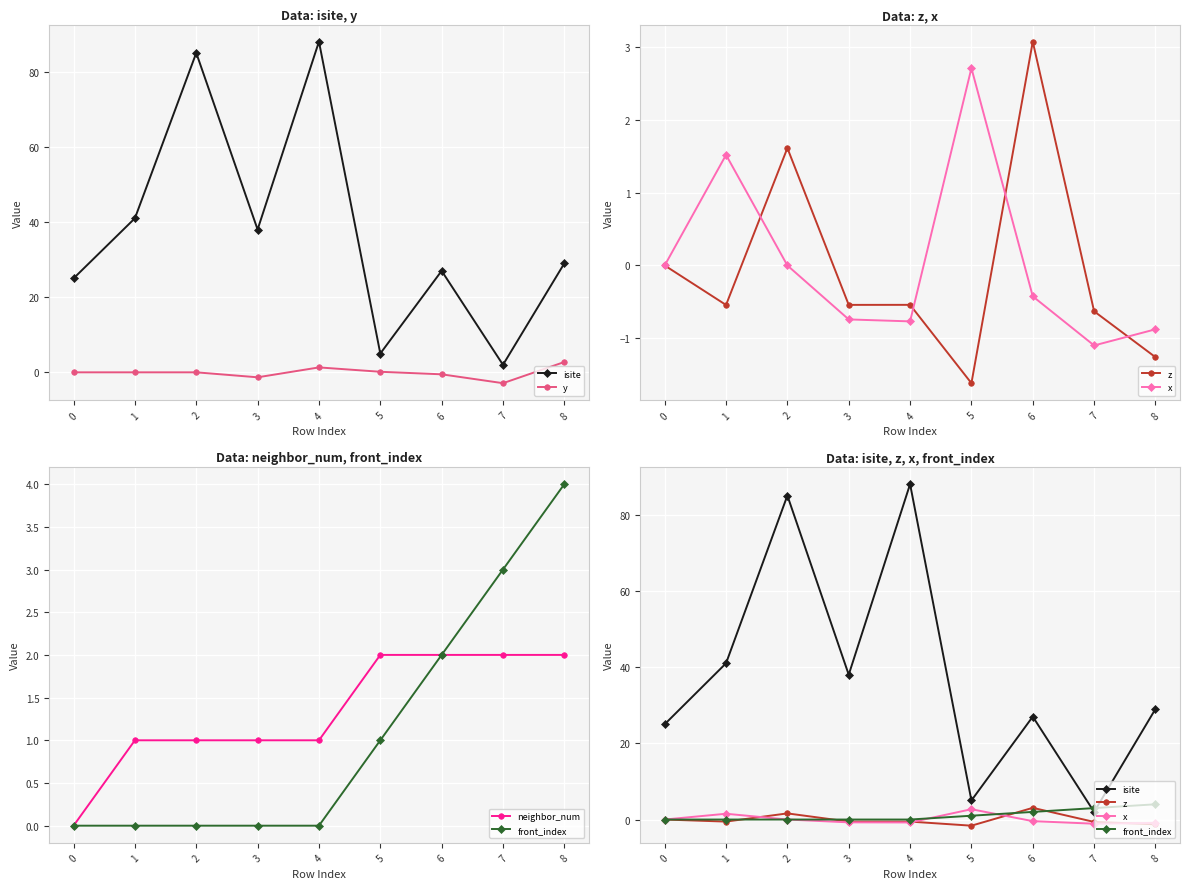

The z series shows 1.9 at 6. True or false?

False